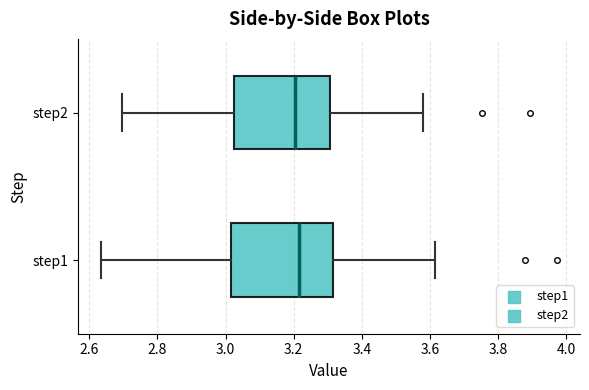

Where is the left edge of the box for step2 on the x-axis? The values are not printed on the chart, so give them approximately, as read against the axis.

3.02